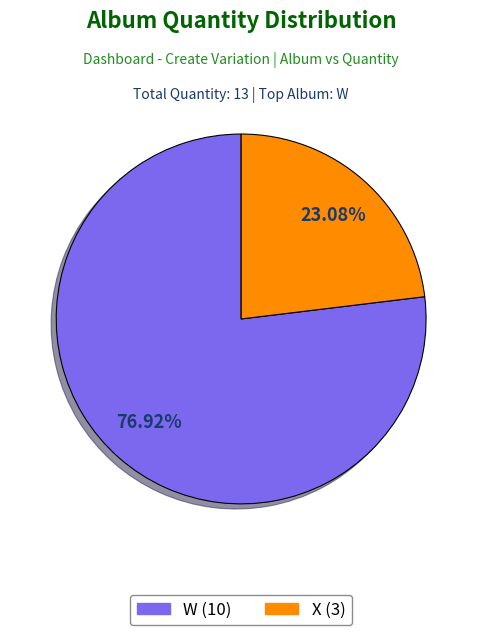

To the nearest percent, what is the average slice percentage?

50%